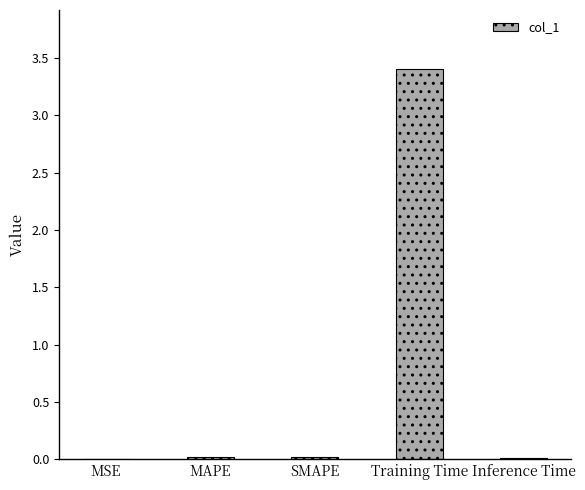

What is the sum of all values?

3.5